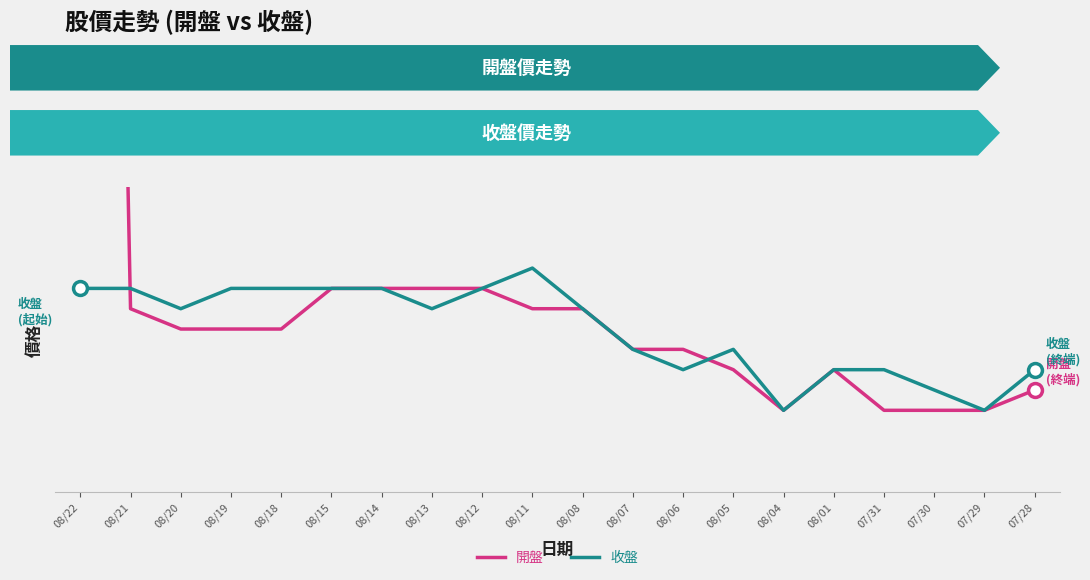

Reading left to right, extract all data points from this chart.

開盤: 08/22=183.0	08/21=123.5	08/20=123.0	08/19=123.0	08/18=123.0	08/15=124.0	08/14=124.0	08/13=124.0	08/12=124.0	08/11=123.5	08/08=123.5	08/07=122.5	08/06=122.5	08/05=122.0	08/04=121.0	08/01=122.0	07/31=121.0	07/30=121.0	07/29=121.0	07/28=121.5
收盤: 08/22=124.0	08/21=124.0	08/20=123.5	08/19=124.0	08/18=124.0	08/15=124.0	08/14=124.0	08/13=123.5	08/12=124.0	08/11=124.5	08/08=123.5	08/07=122.5	08/06=122.0	08/05=122.5	08/04=121.0	08/01=122.0	07/31=122.0	07/30=121.5	07/29=121.0	07/28=122.0